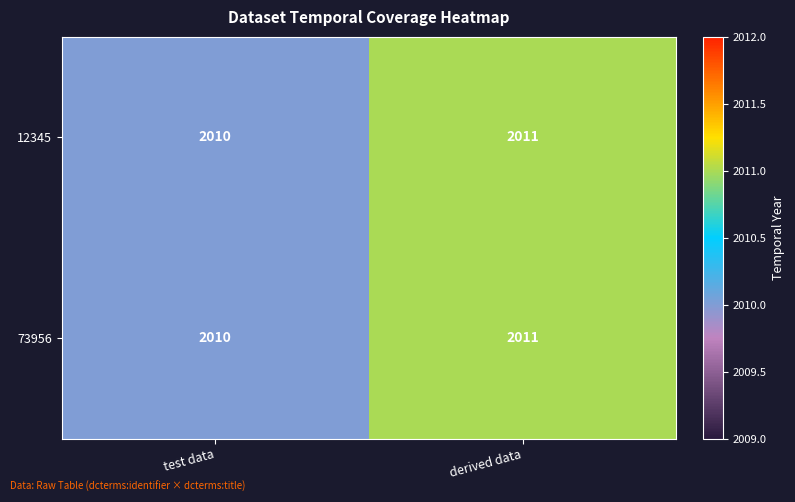

Read the 12345 value at derived data.

2011